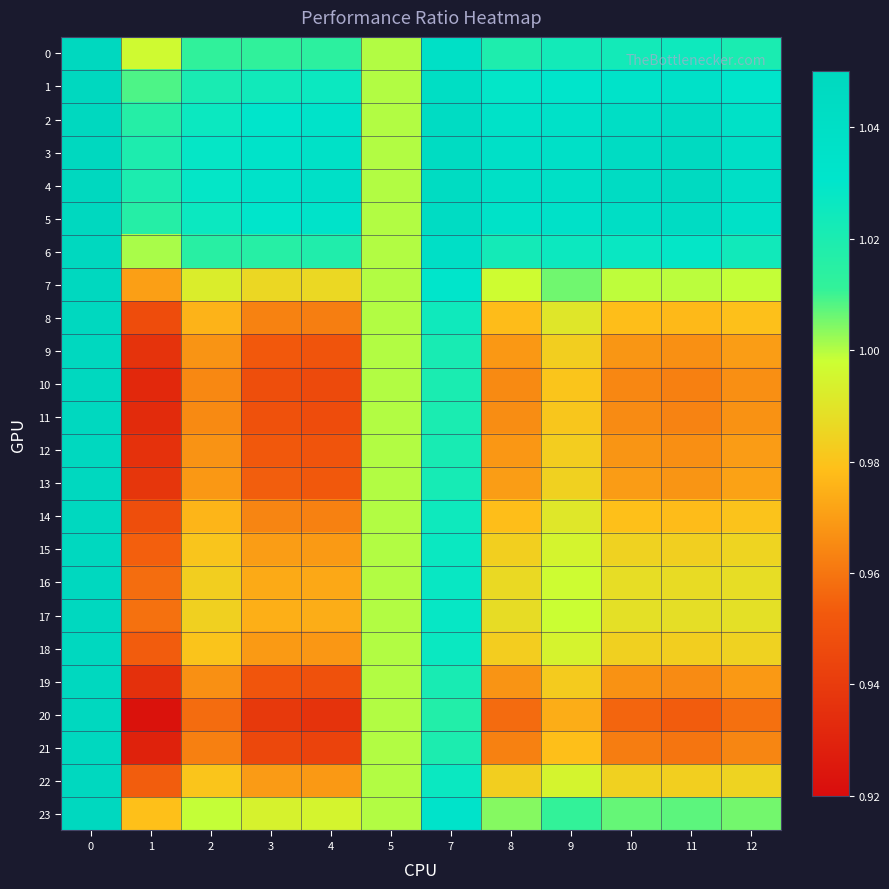

What is the difference between the highest and lowest values at 11?

0.1